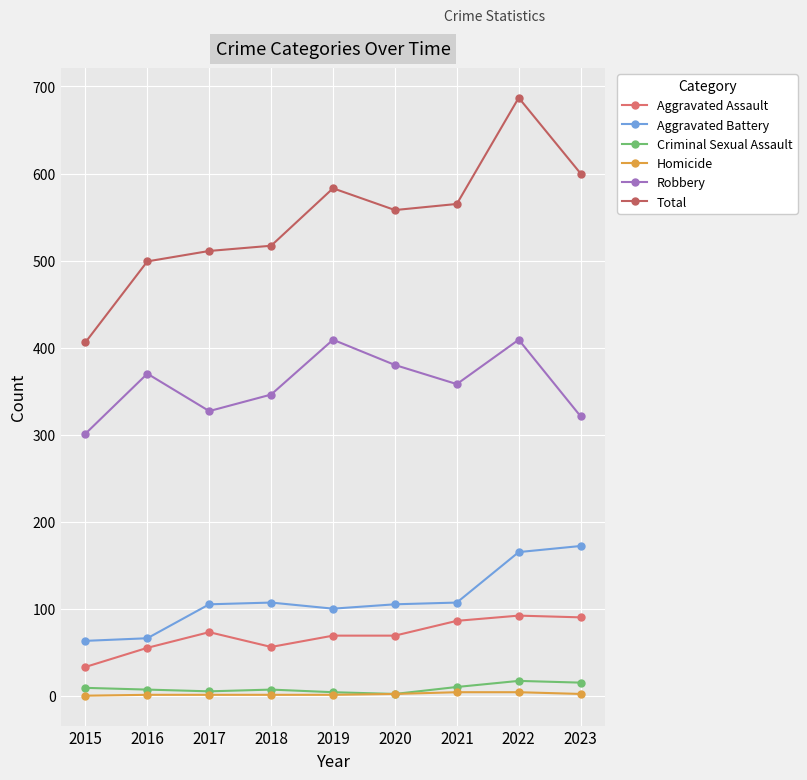

What is the difference between the maximum and minimum values in the Total series?

281